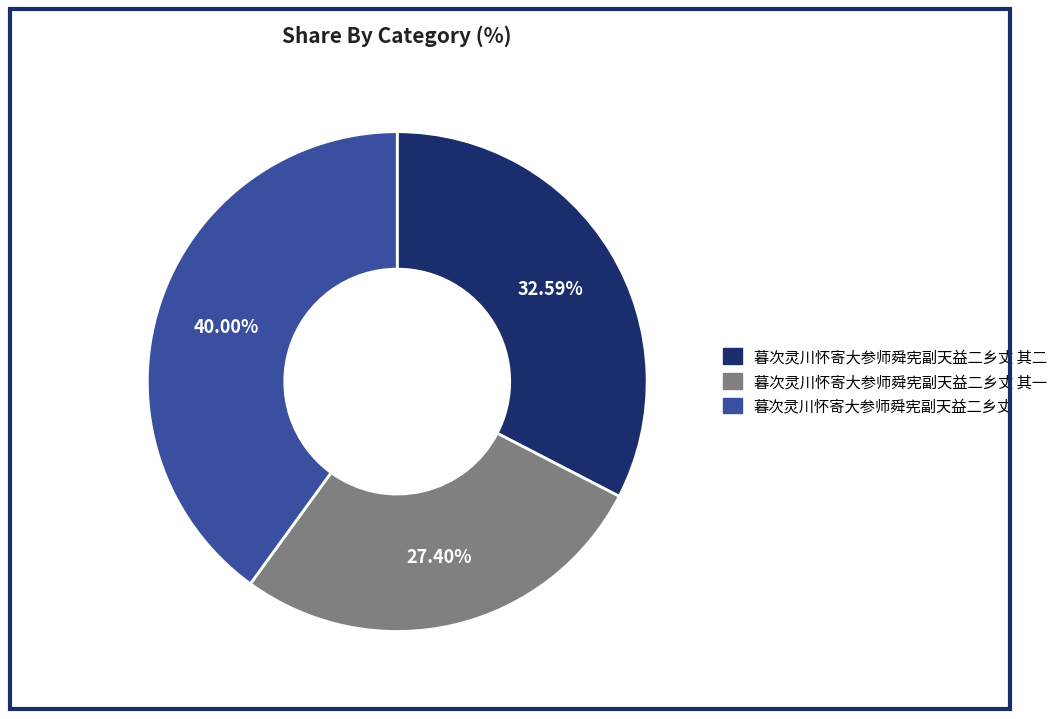

What is the smallest slice in the pie chart?

暮次灵川怀寄大参师舜宪副天益二乡丈 其一